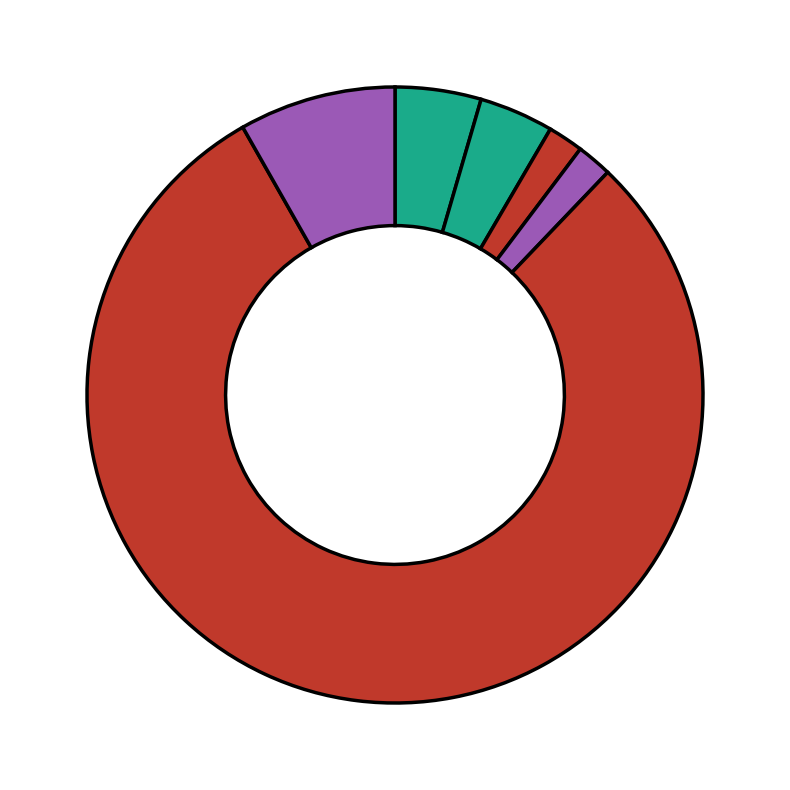

To the nearest percent, what is the average slice percentage?

17%